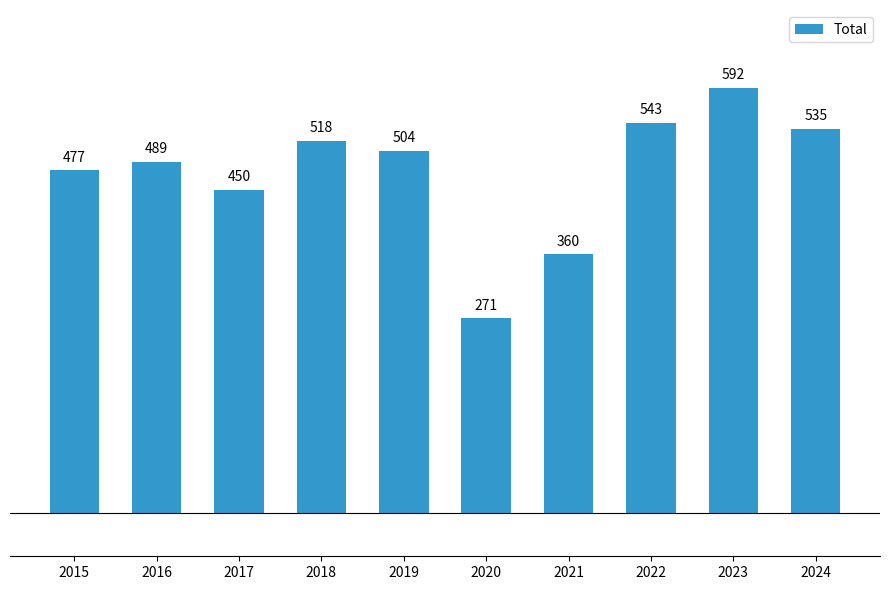

The value at 2015 is 286. True or false?

False